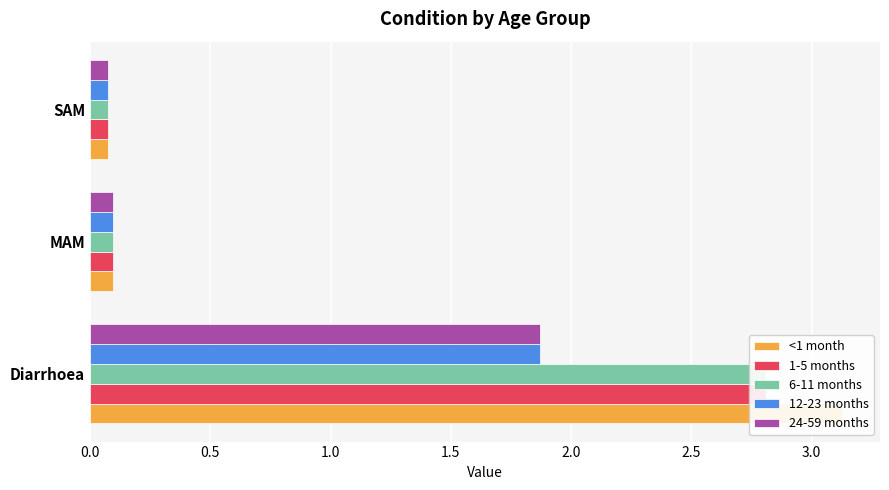

Read the 12-23 months value at MAM.

0.1